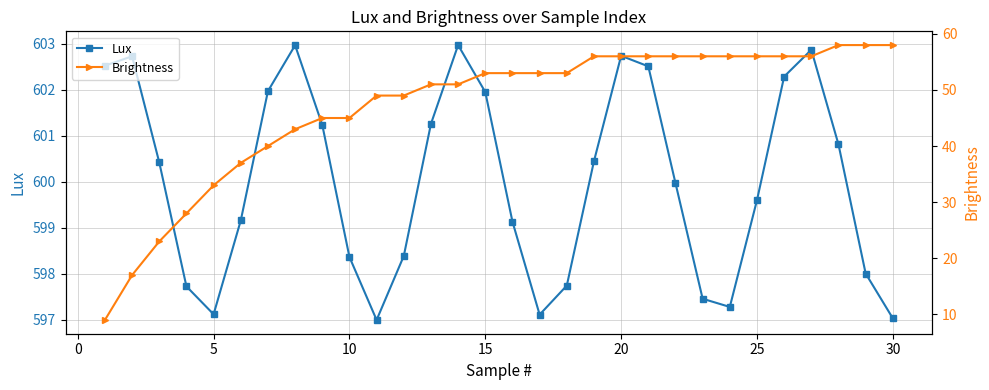

True or false: Lux has more than 2 points higher than both neighbors.

True